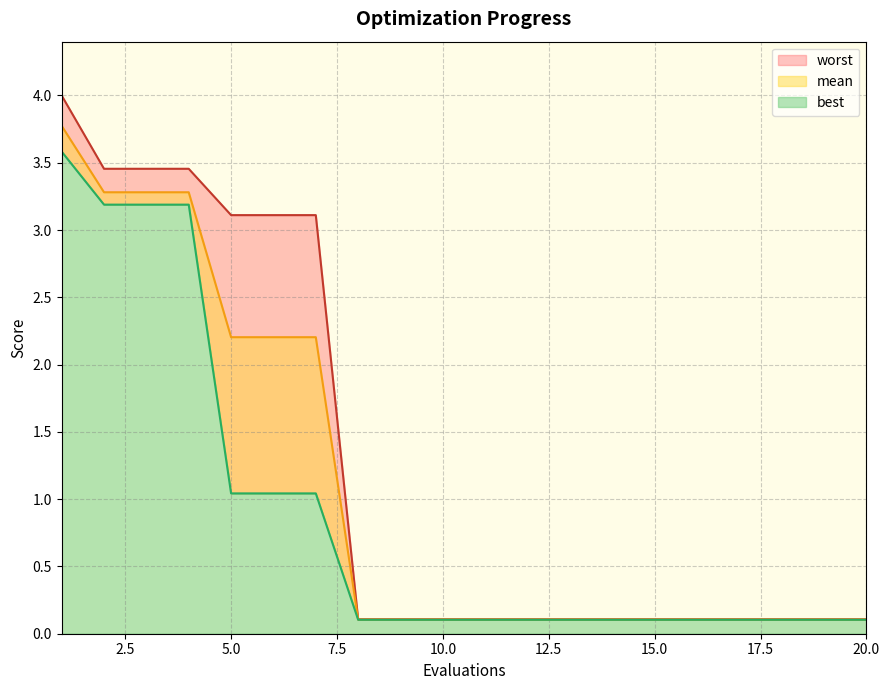

What is the spread (max minus min) of values at 1?

0.4